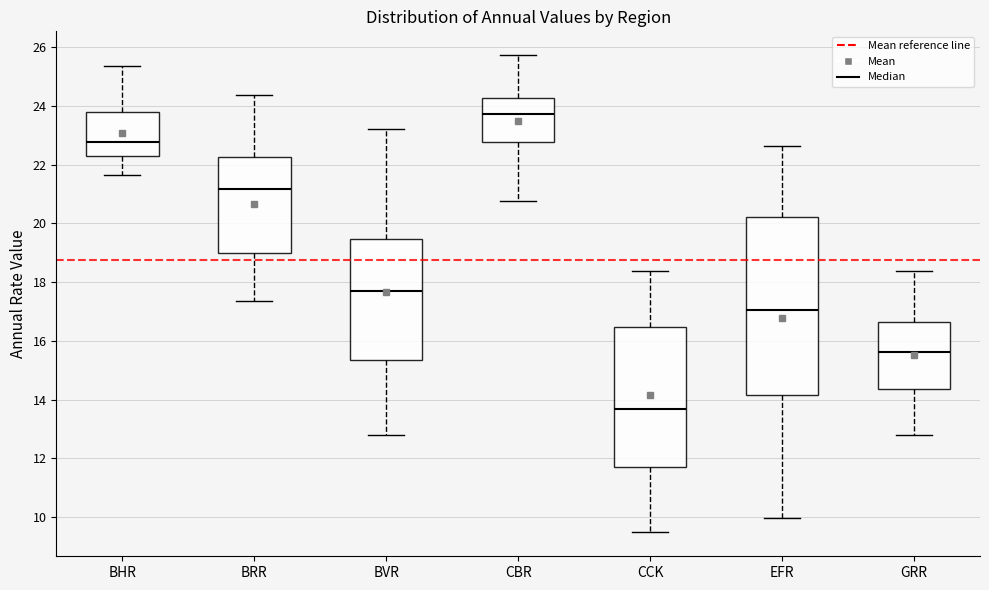

Reading left to right, read every box against the y-axis: the position of its median line, the range the box covers, and the ends of its whiskers. The values are not printed on the chart, so give them approximately, as read against the axis.

BHR: median 22.8, box 22.2 to 23.8, whiskers 21.6 to 25.4
BRR: median 21.2, box 19.0 to 22.2, whiskers 17.4 to 24.4
BVR: median 17.6, box 15.4 to 19.4, whiskers 12.8 to 23.2
CBR: median 23.8, box 22.8 to 24.2, whiskers 20.8 to 25.8
CCK: median 13.6, box 11.8 to 16.4, whiskers 9.4 to 18.4
EFR: median 17.0, box 14.2 to 20.2, whiskers 10.0 to 22.6
GRR: median 15.6, box 14.4 to 16.6, whiskers 12.8 to 18.4